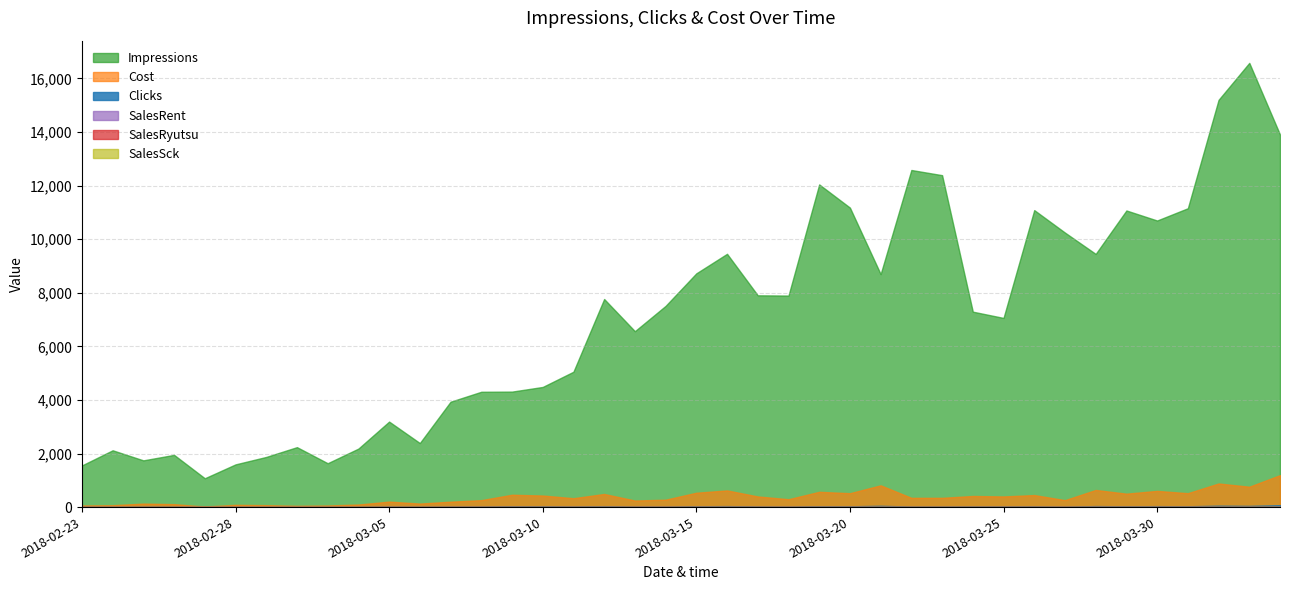

Which category has the highest value across all series?

2018-04-02